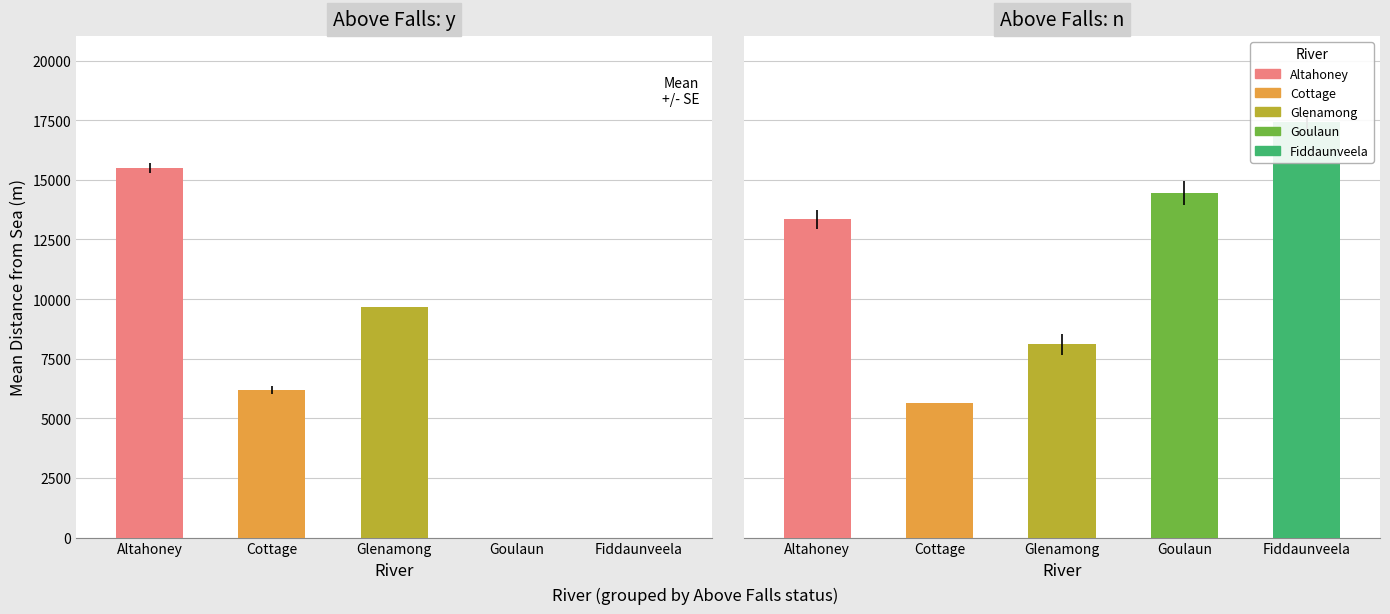

What is the difference between the second highest and second lowest values in the Altahoney series?

2300